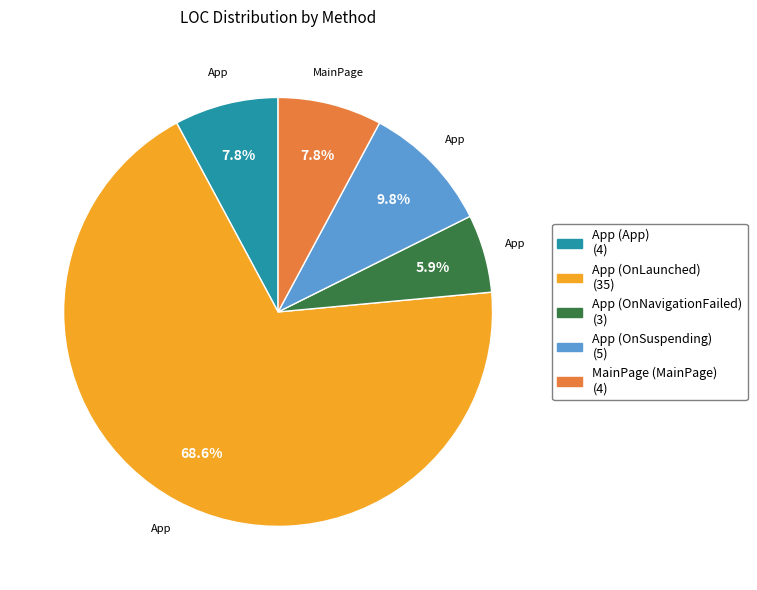

What percentage is the App (OnNavigationFailed) slice, to the nearest percent?

6%